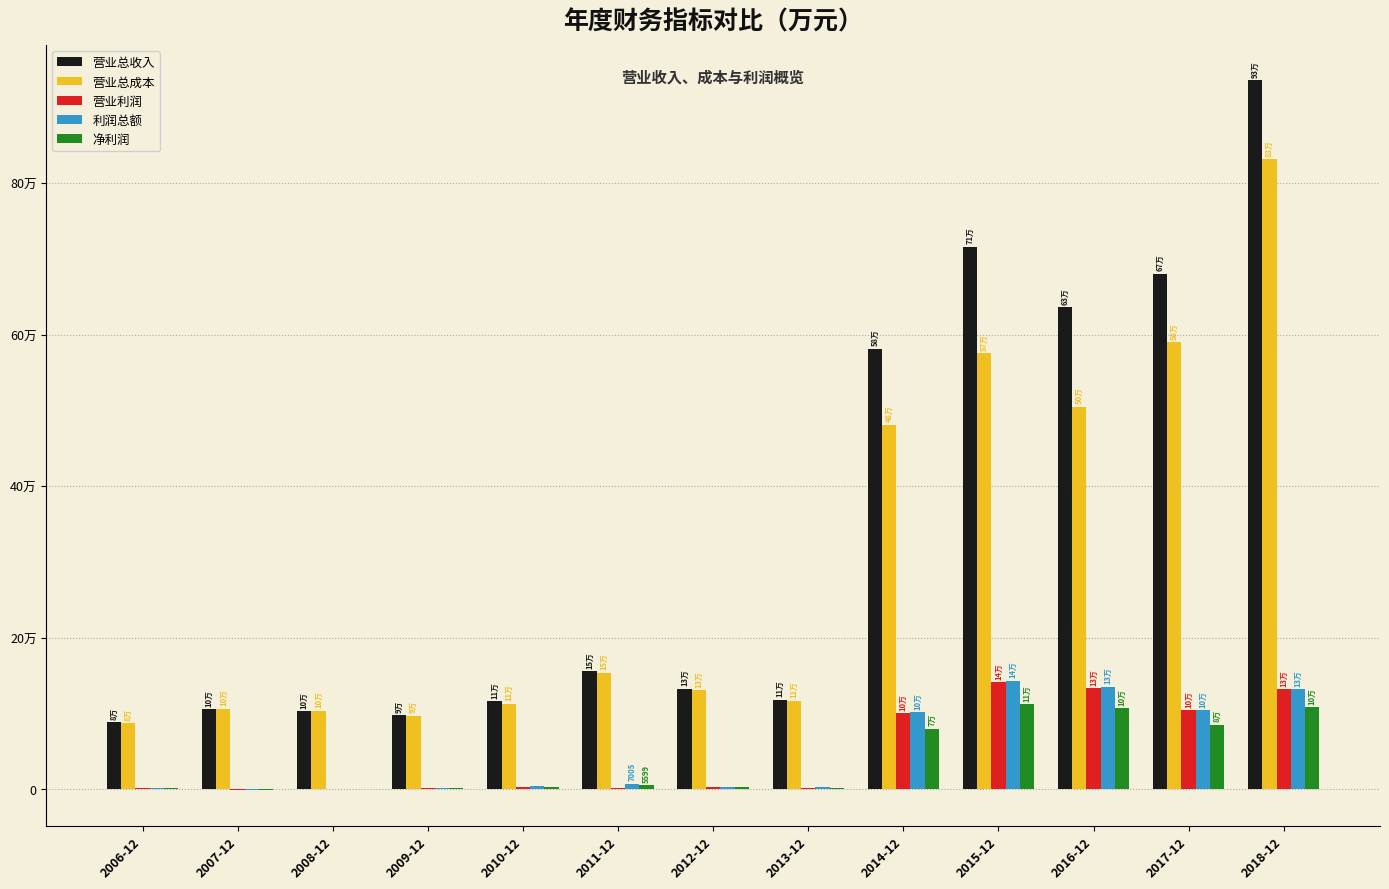

What is the sum of all 营业总收入 values?

4465610